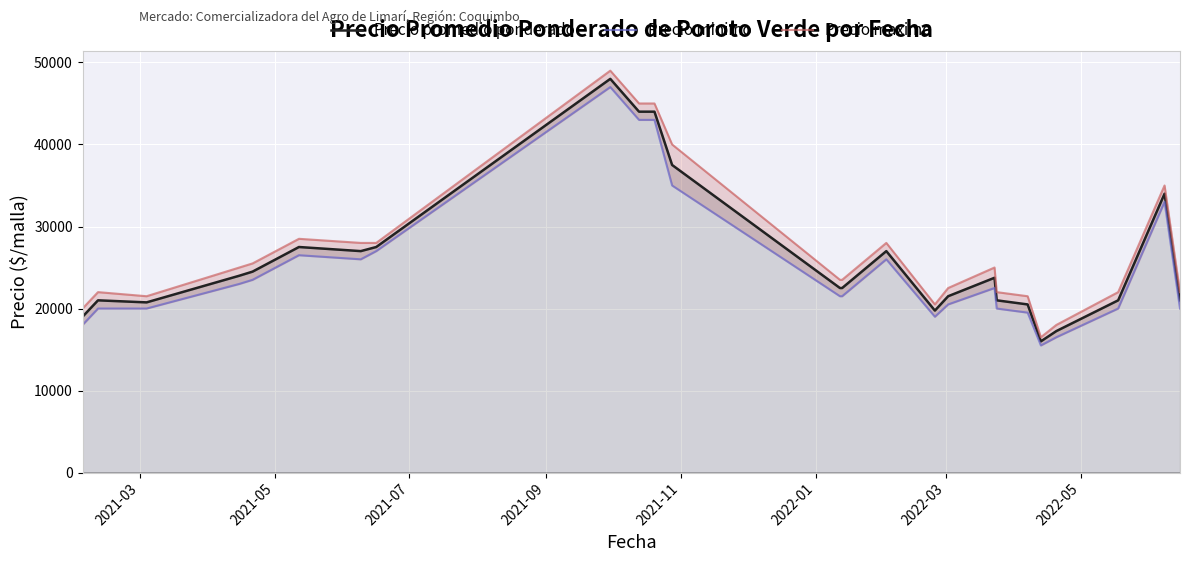

Which series has the widest spread of values?

Precio maximo